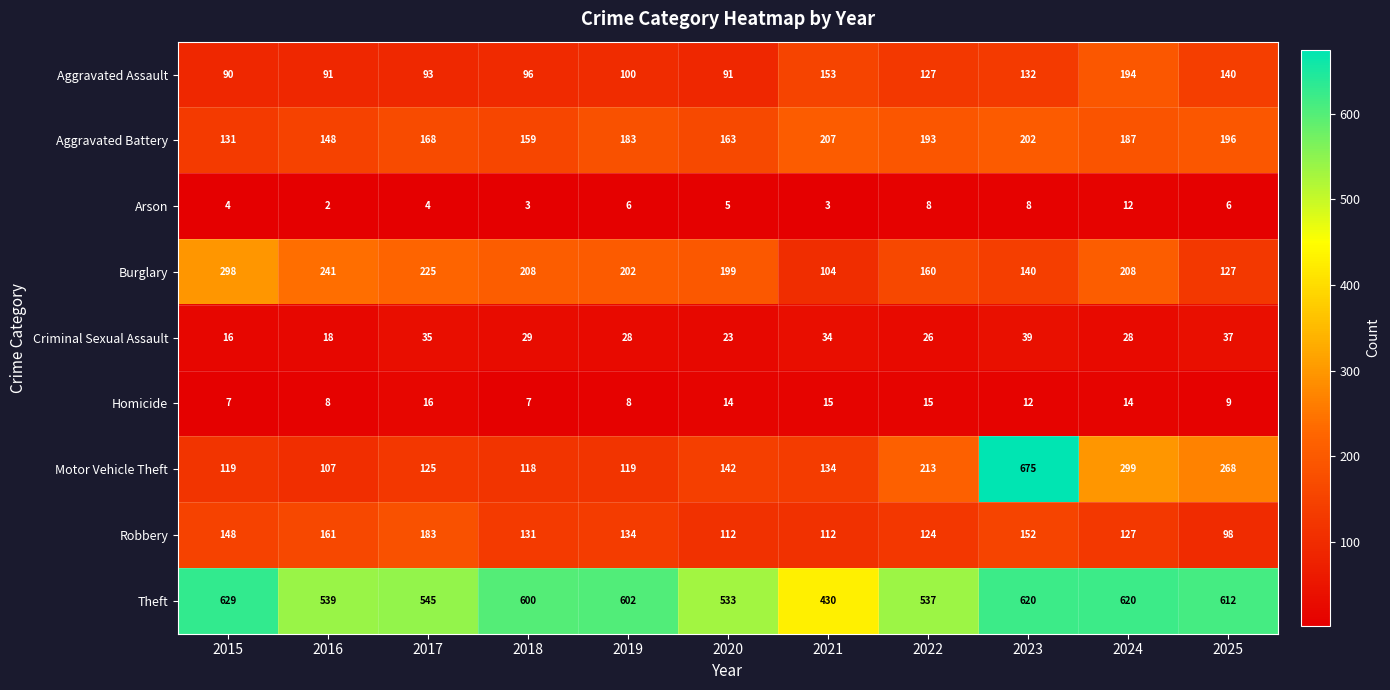

The value of Motor Vehicle Theft at 2018 is 118. True or false?

True